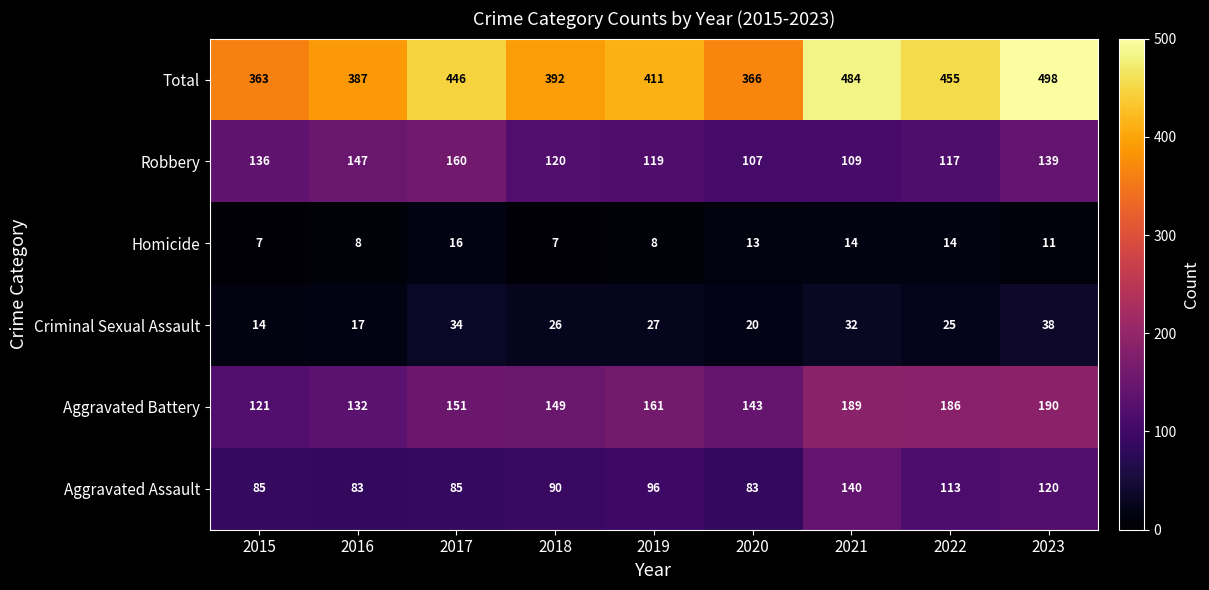

Rank the categories by Total value from highest to lowest.

2023, 2021, 2022, 2017, 2019, 2018, 2016, 2020, 2015